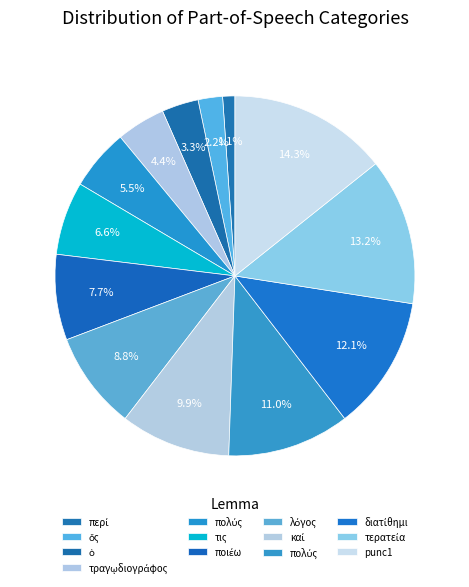

Which category has the biggest portion of the pie?

punc1